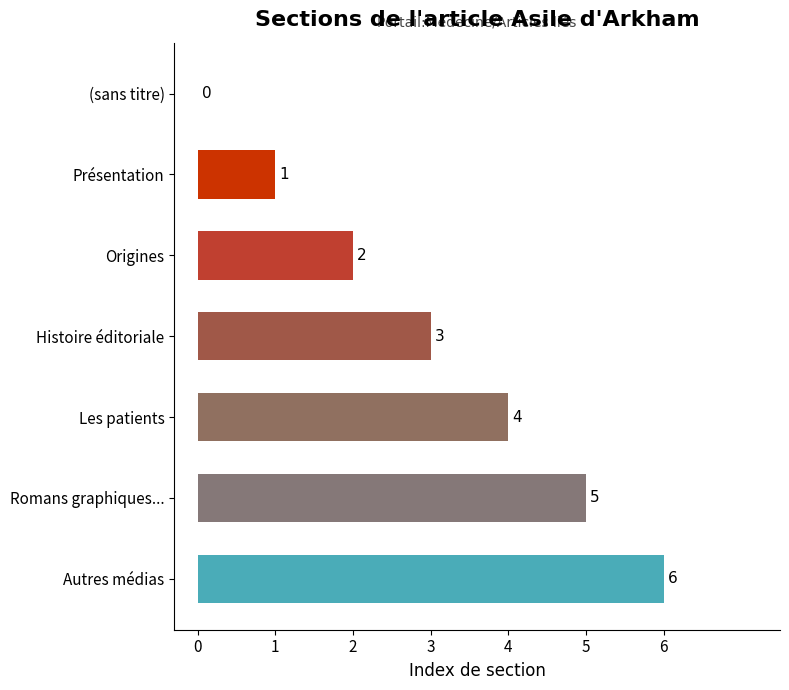

Is it true that the value at Les patients is 4?

True